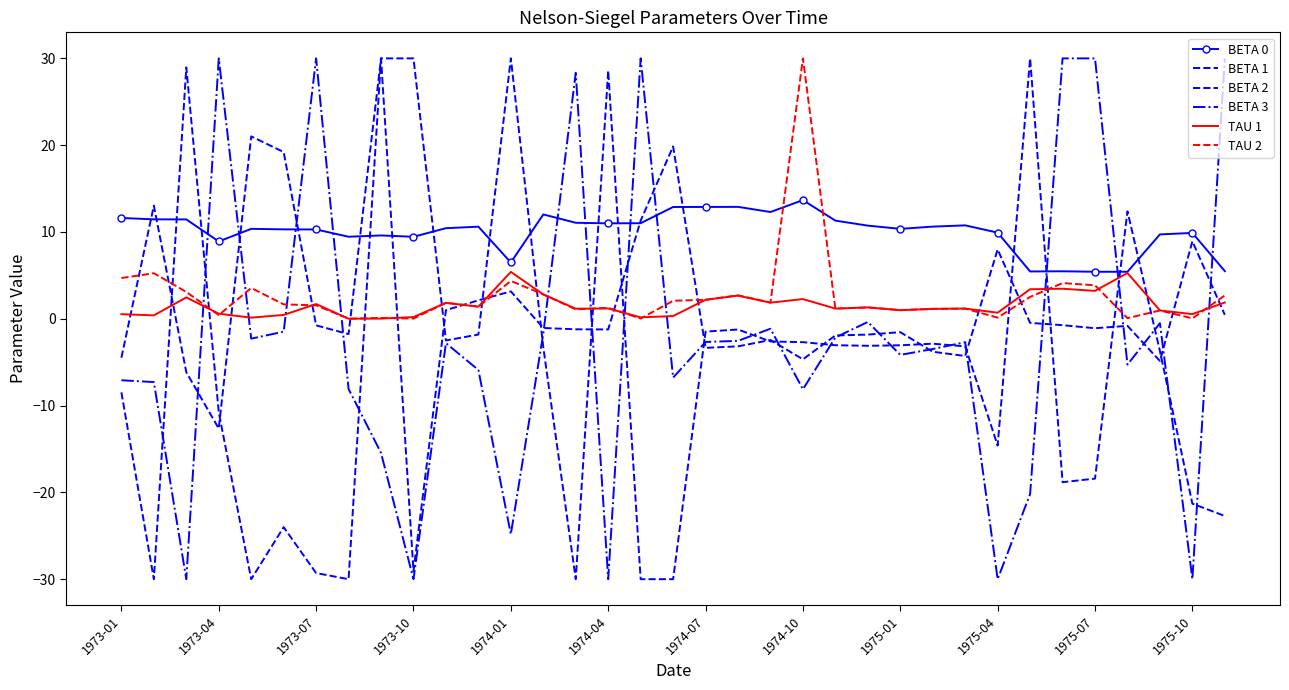

What is the average value of the TAU 2 series?

2.6